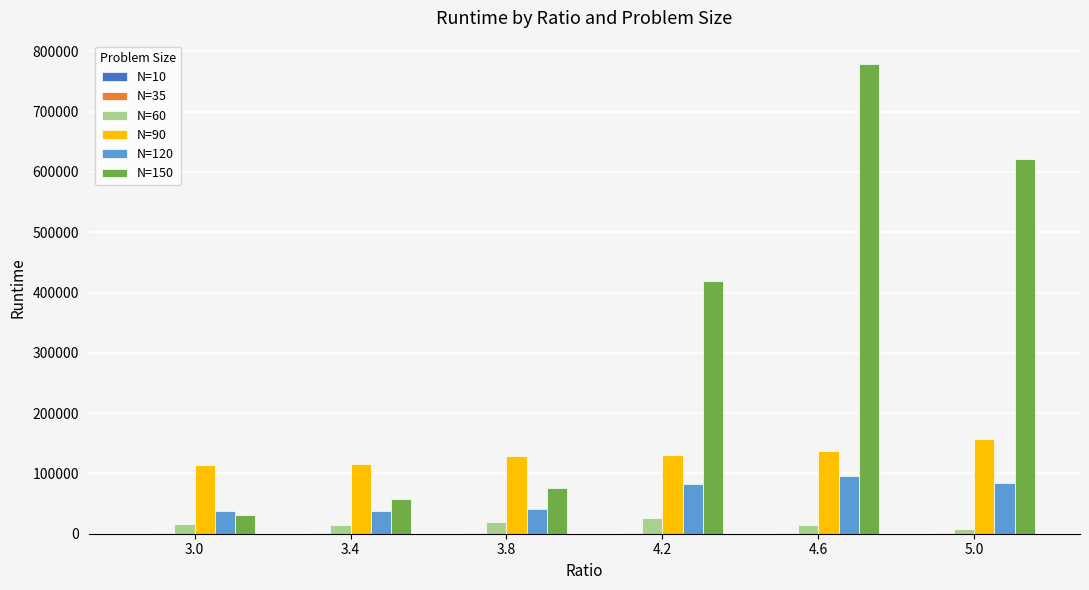

What is the maximum value shown in the chart?

778752.5